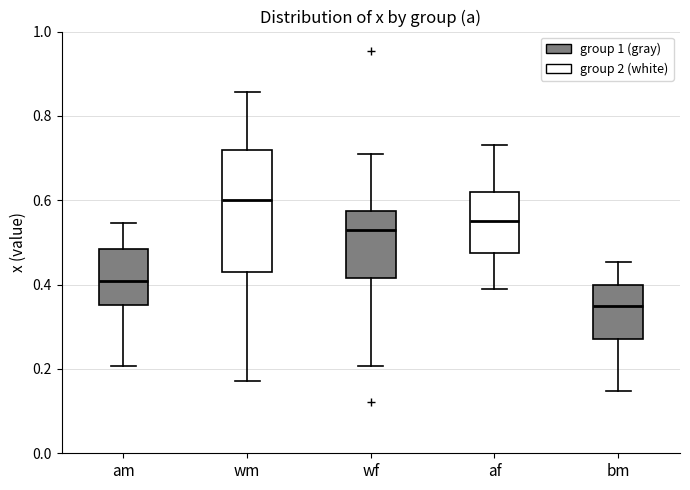

Which box is the tallest, from its lower edge to its upper edge?

wm